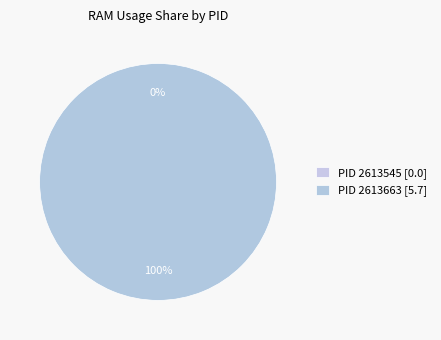

How much of the chart is everything except 2613545?

100.0%